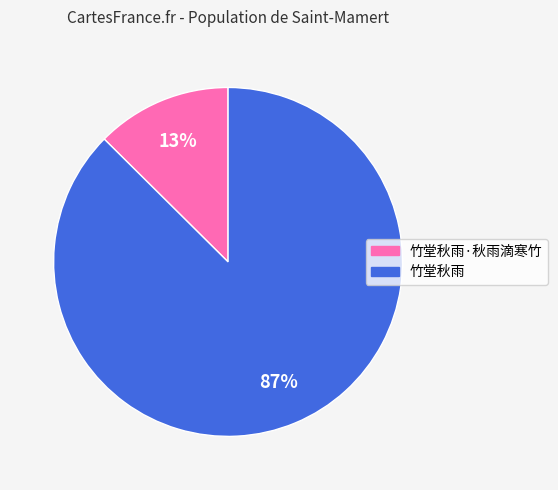

Is the sum of 竹堂秋雨·秋雨滴寒竹 and 竹堂秋雨 greater than half?

Yes